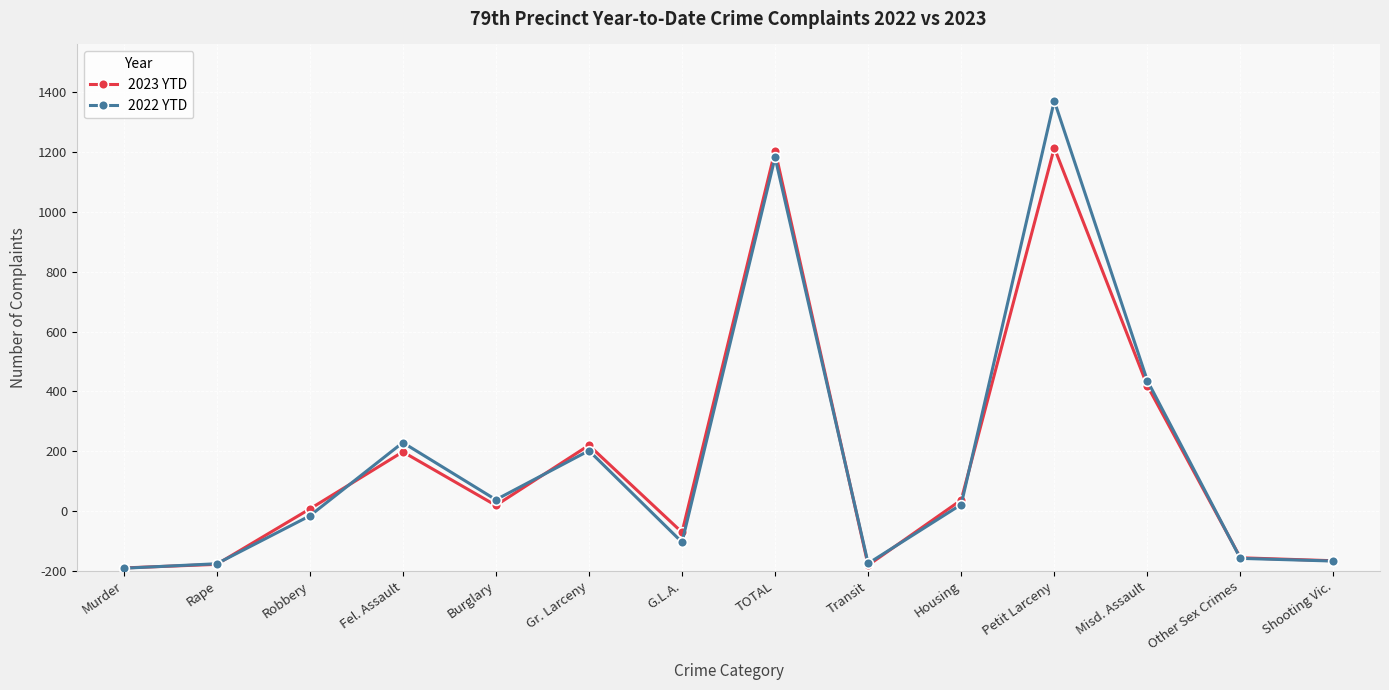

List the labels in order of 2023 YTD value, smallest first.

Murder, Transit, Rape, Shooting Vic., Other Sex Crimes, G.L.A., Robbery, Burglary, Housing, Fel. Assault, Gr. Larceny, Misd. Assault, TOTAL, Petit Larceny